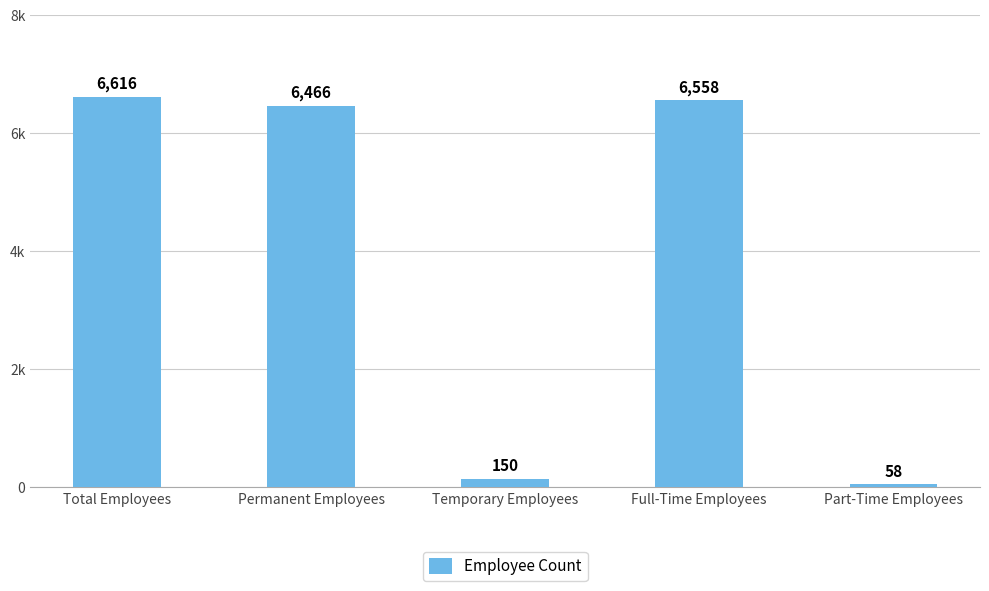

Which category has the highest value across all series?

Total Employees